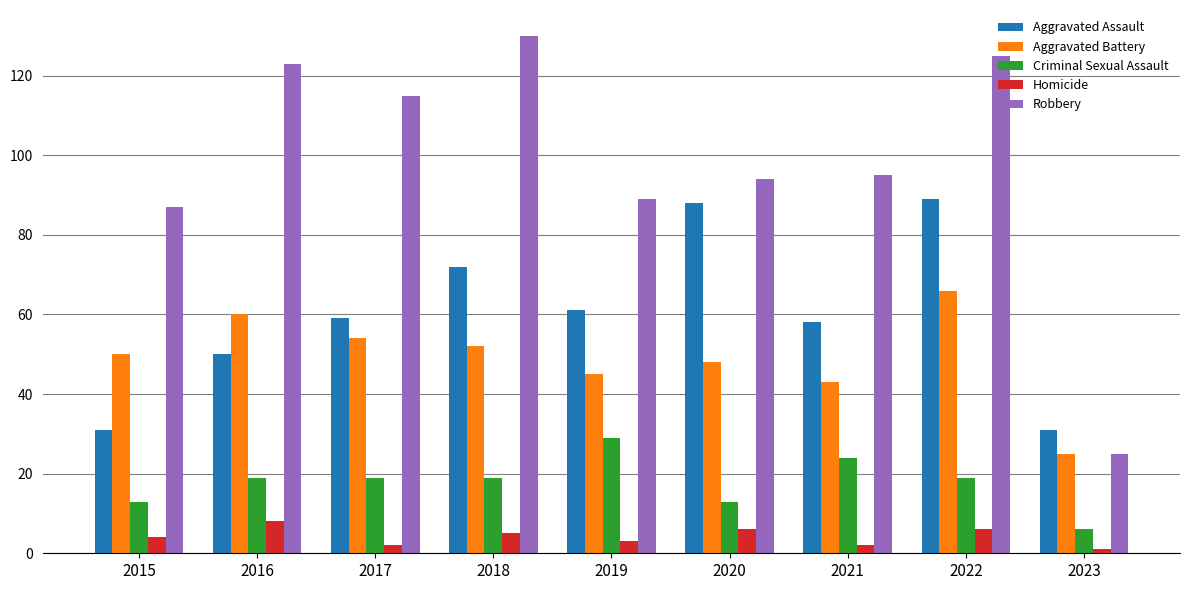

How many series are shown in this chart?

5